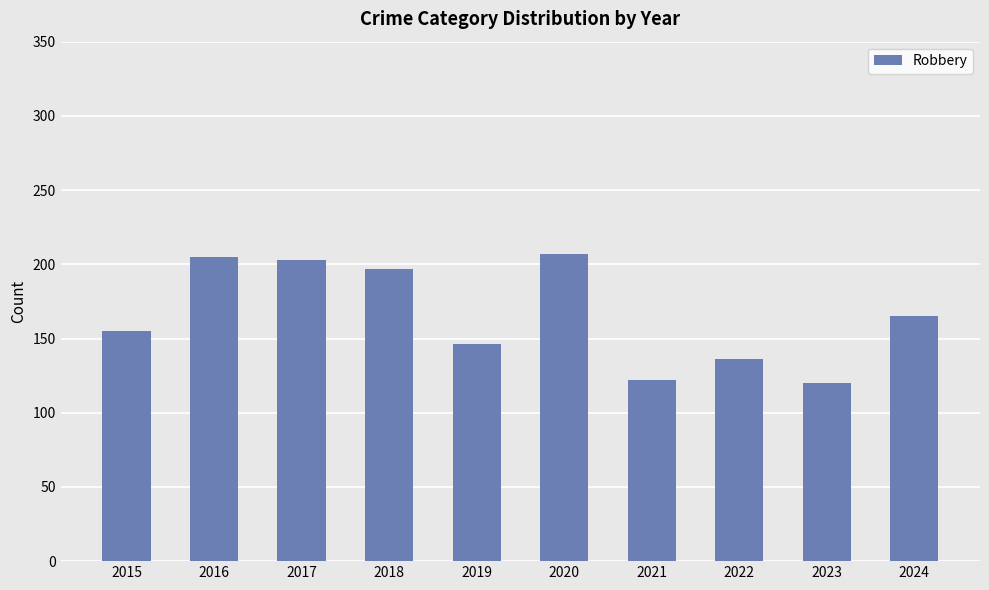

The chart shows a value of 155 at 2015. True or false?

True